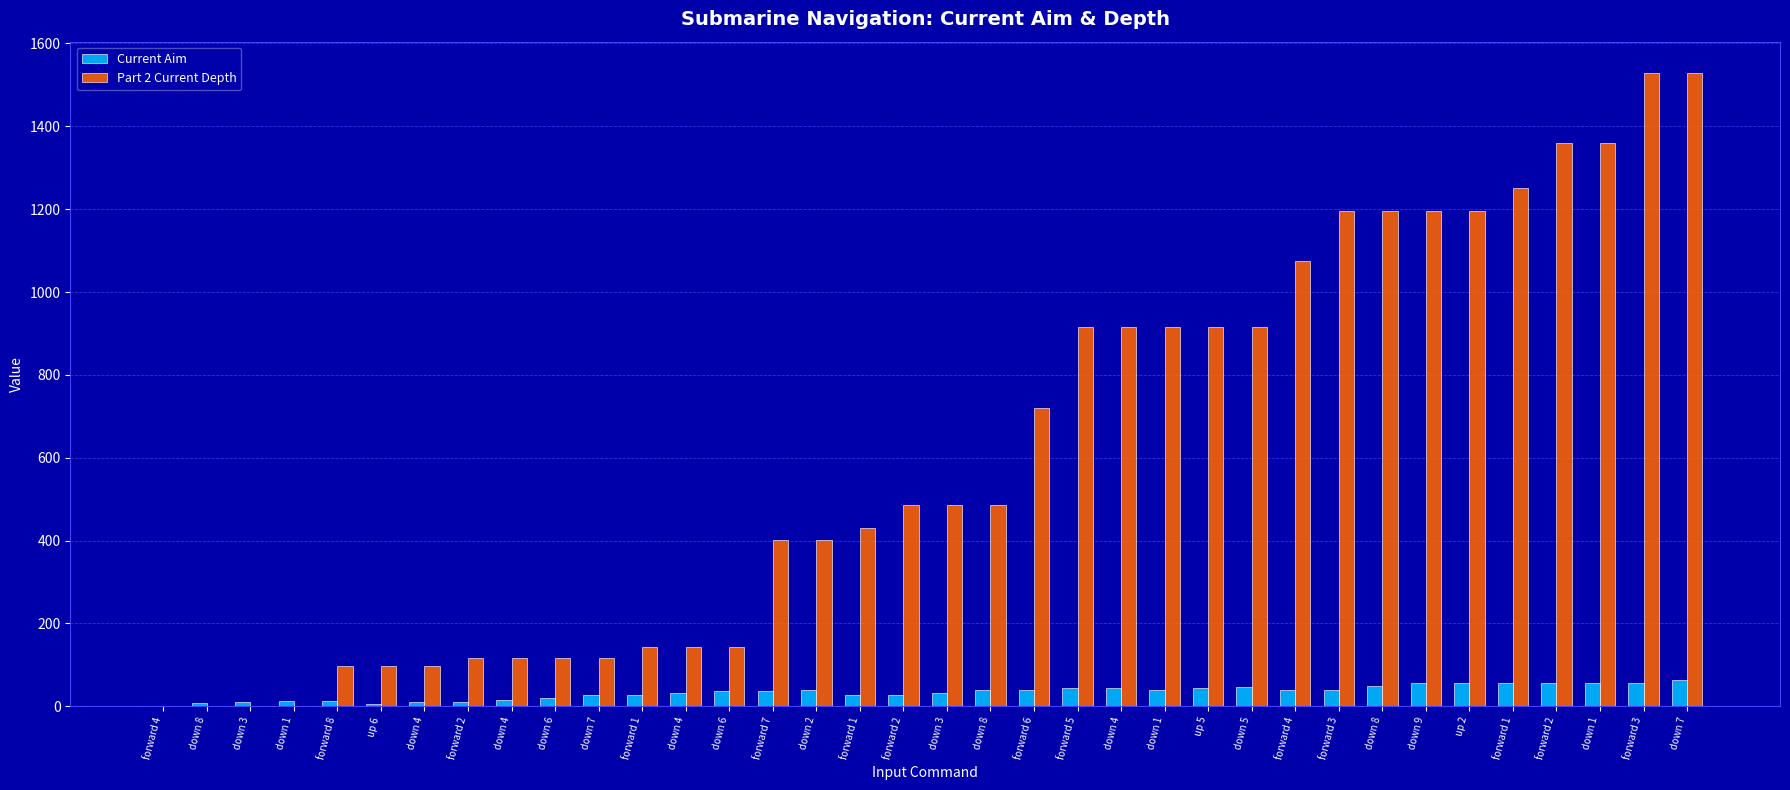

What are all the series names shown in the legend?

Current Aim, Part 2 Current Depth